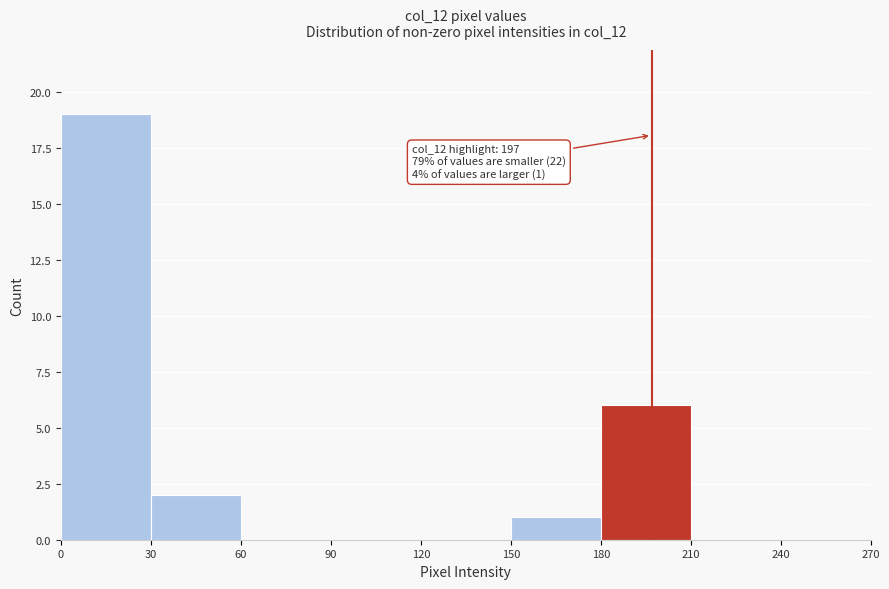

Which range on the x-axis has the tallest bar?

0 to 30